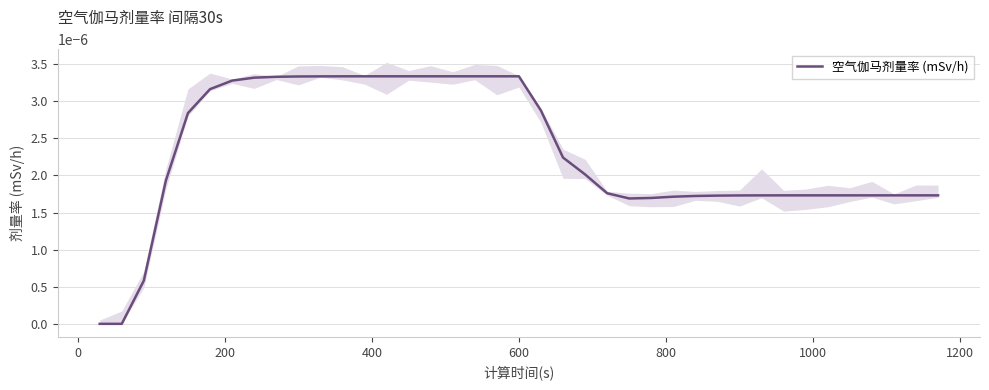

How many categories are shown in the chart?

39